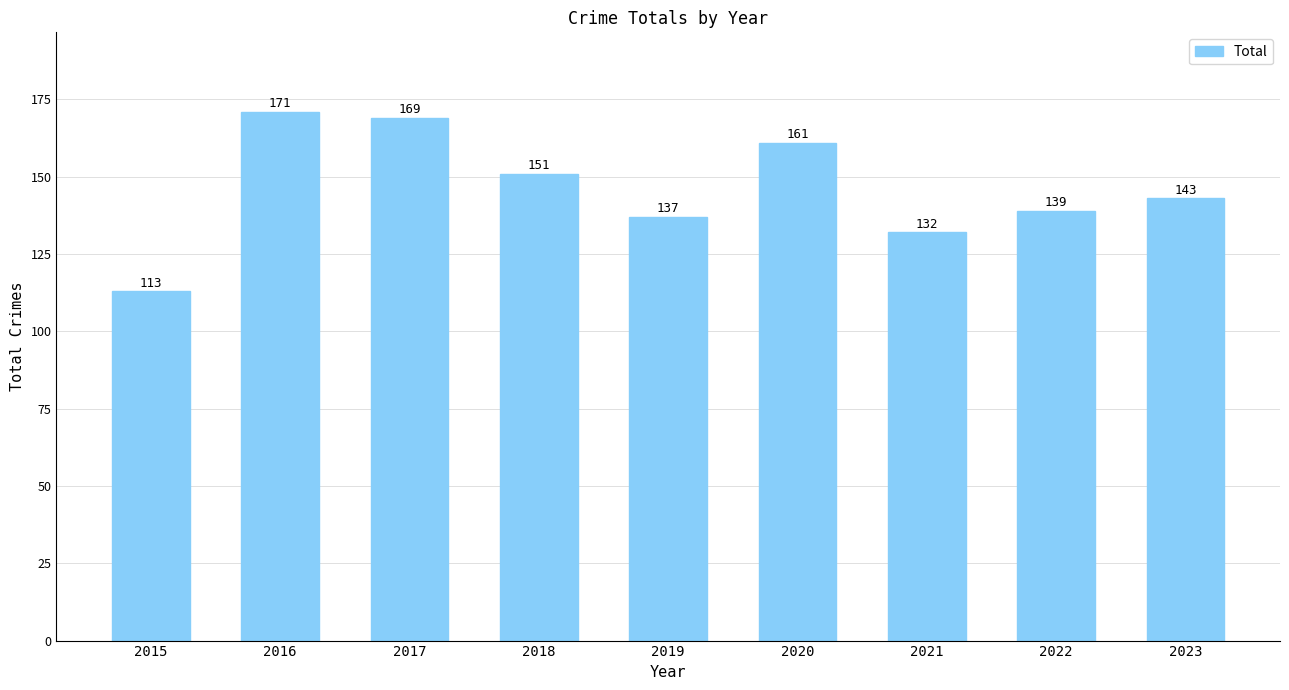

List the labels in order of value, smallest first.

2015, 2021, 2019, 2022, 2023, 2018, 2020, 2017, 2016